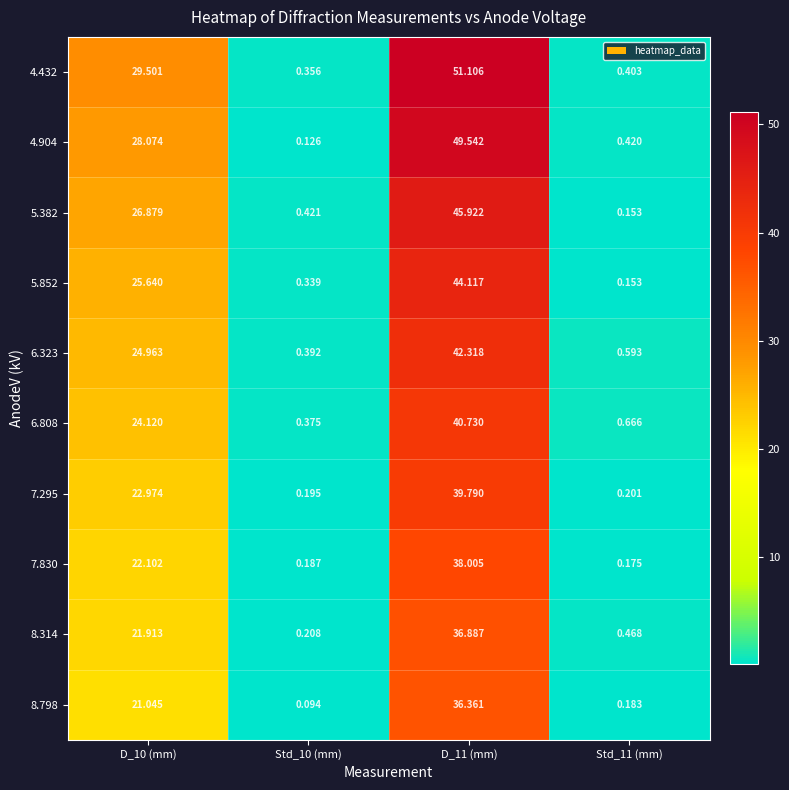

Is the value of 4.904 at D_11 (mm) greater than the value of 8.314 at Std_11 (mm)?

Yes